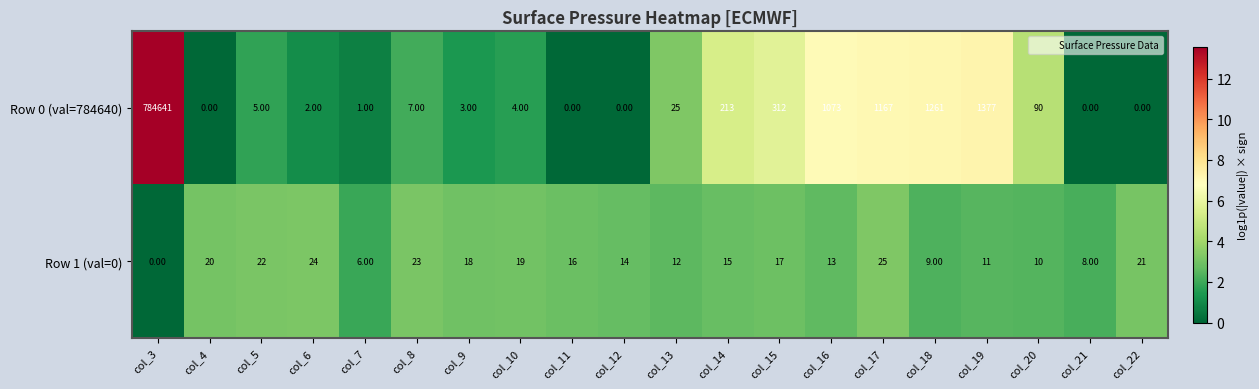

Rank the series at col_3 from highest to lowest value.

Row 0 (val=784640), Row 1 (val=0)